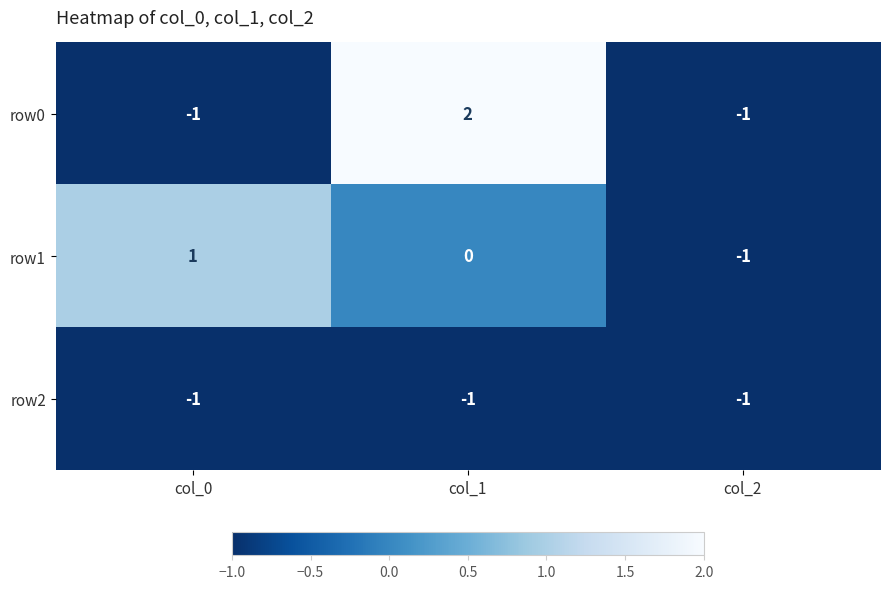

How many distinct data groups are displayed?

3